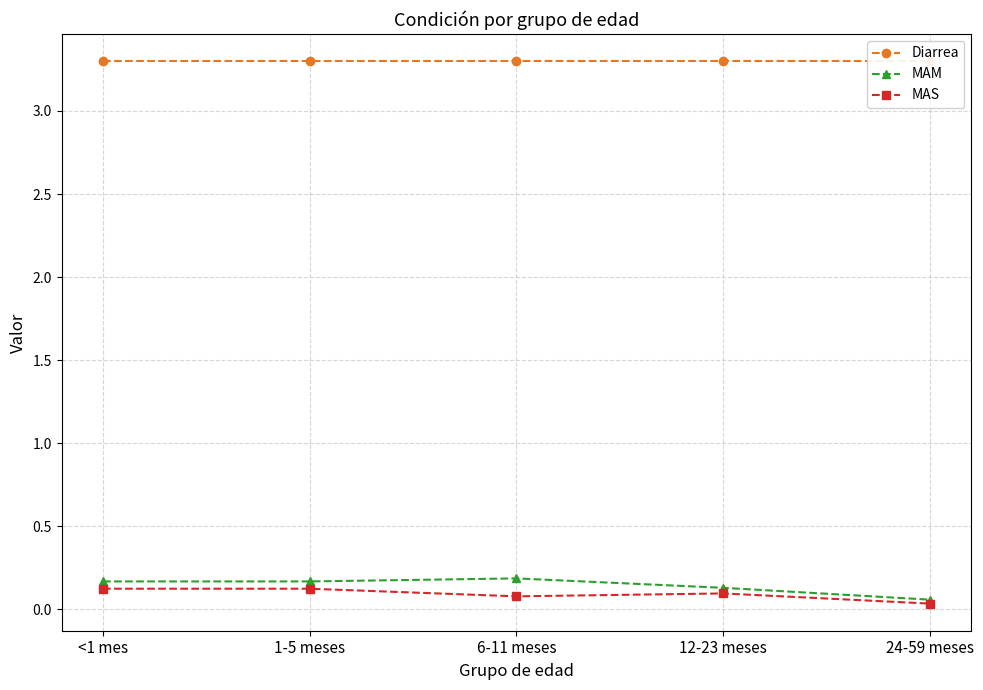

Is the value of MAS at <1 mes greater than the value of Diarrea at <1 mes?

No